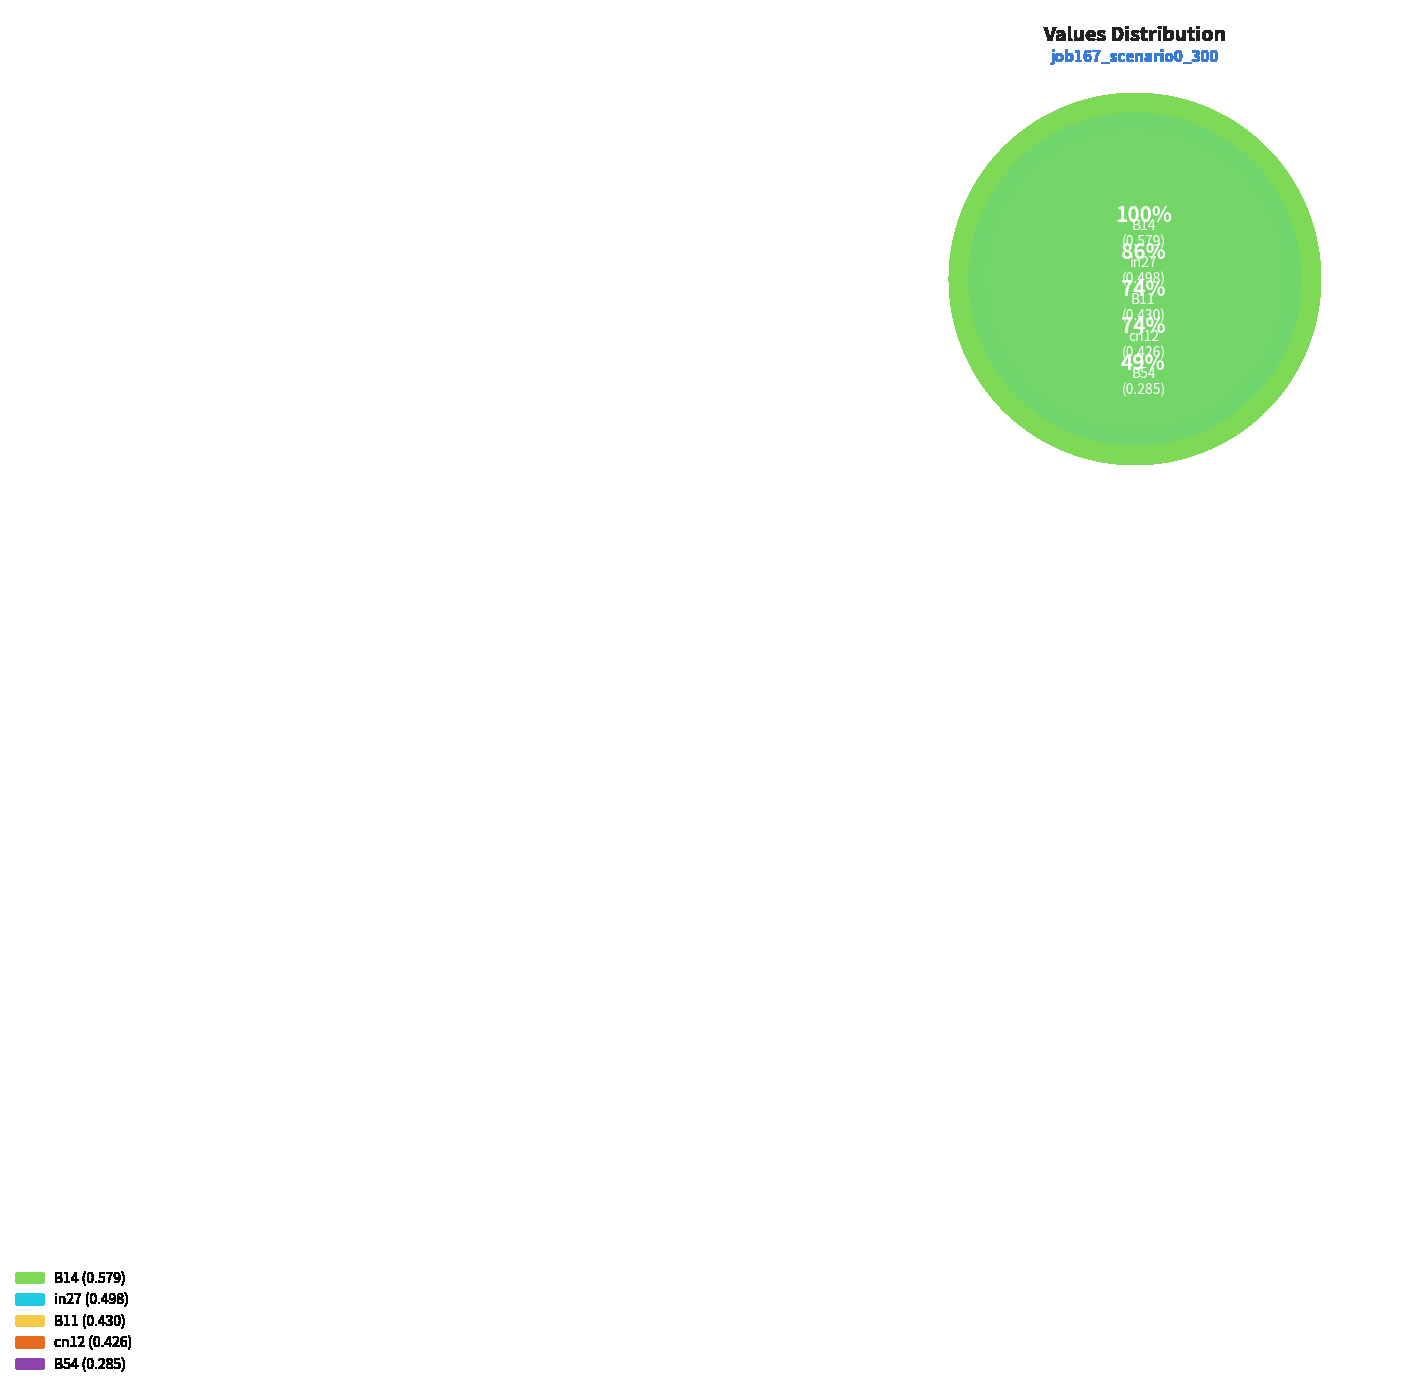

How many slices are in this pie chart?

5